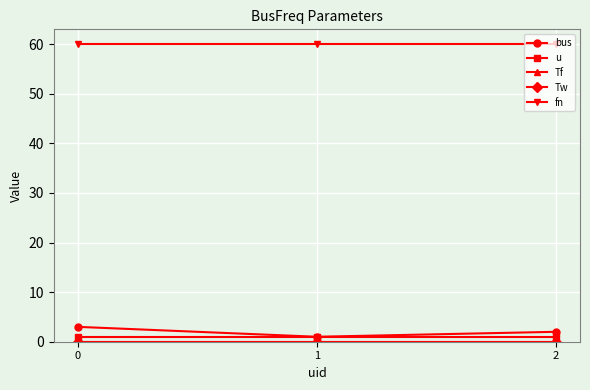

Does the chart display data point markers on the line(s)?

Yes